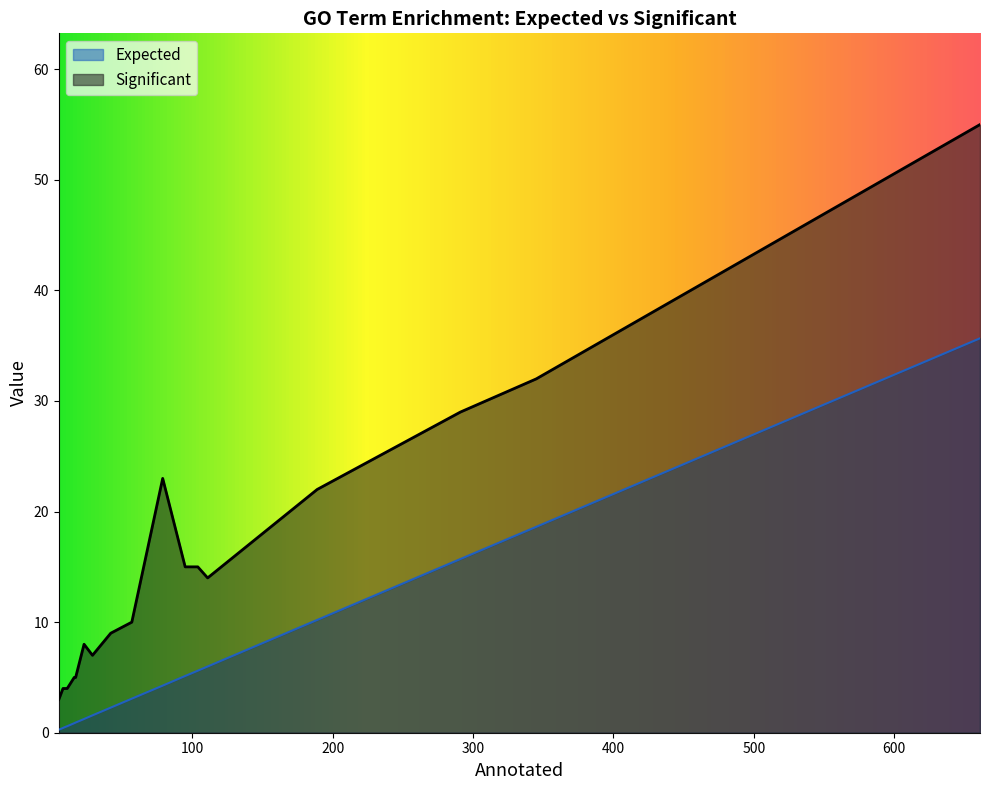

At which category is the sum across all series the highest?

661